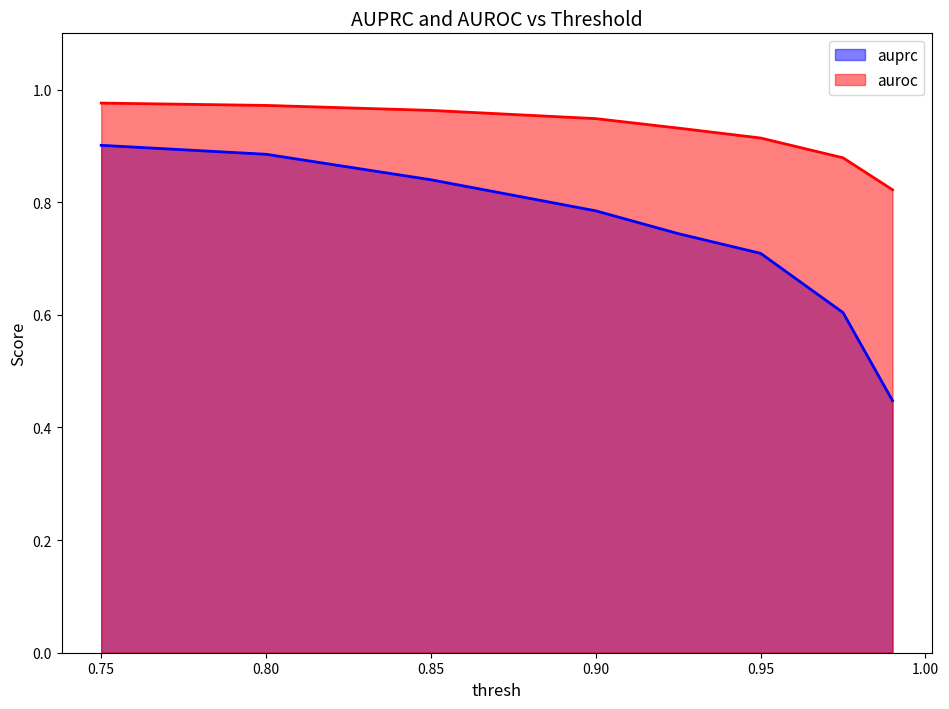

Rank the categories by auroc value from highest to lowest.

0.75, 0.8, 0.85, 0.9, 0.925, 0.95, 0.975, 0.99